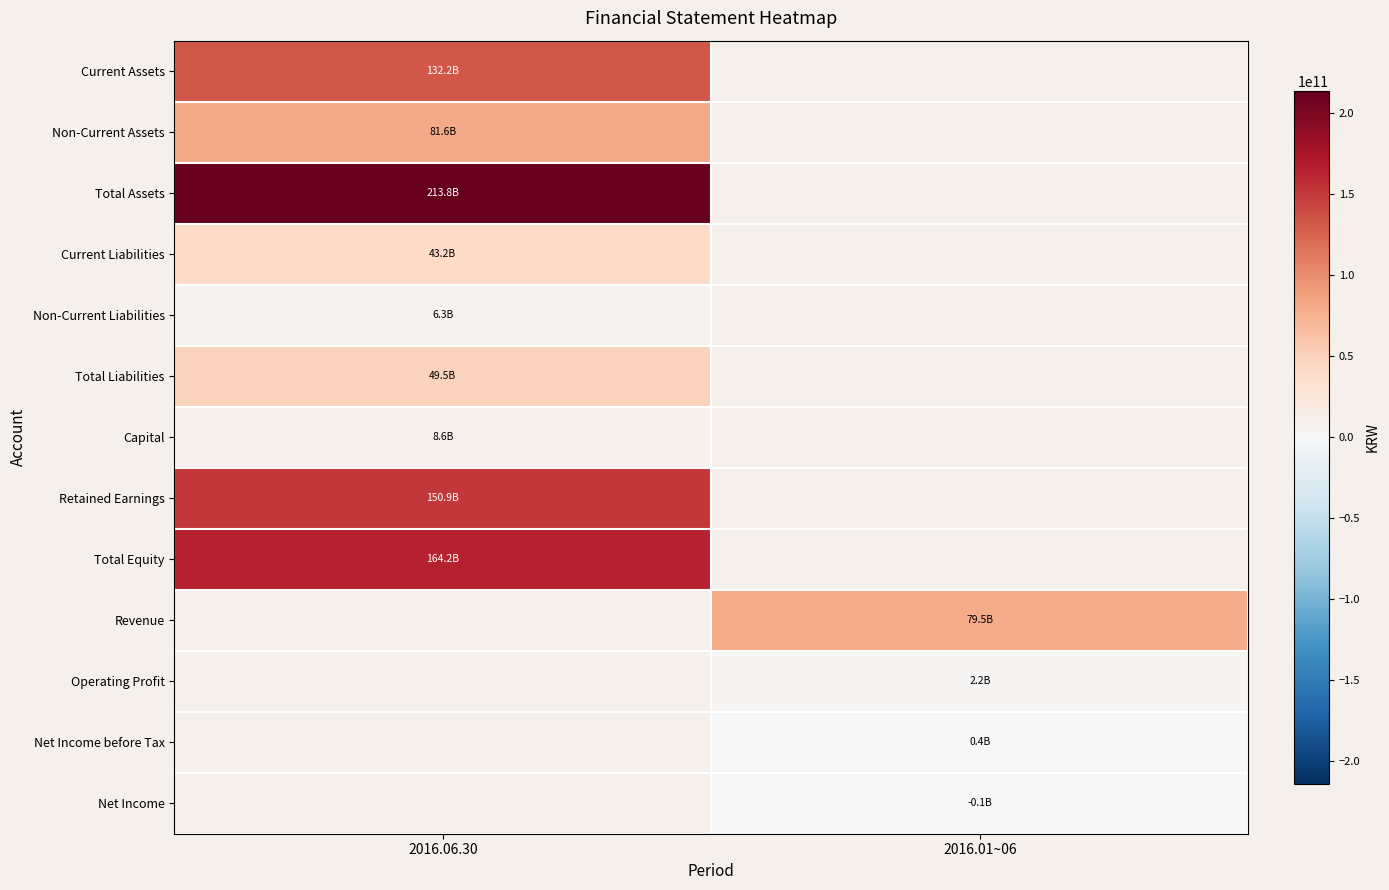

What is the spread (max minus min) of values at 2016.06.30?

207443568600.0